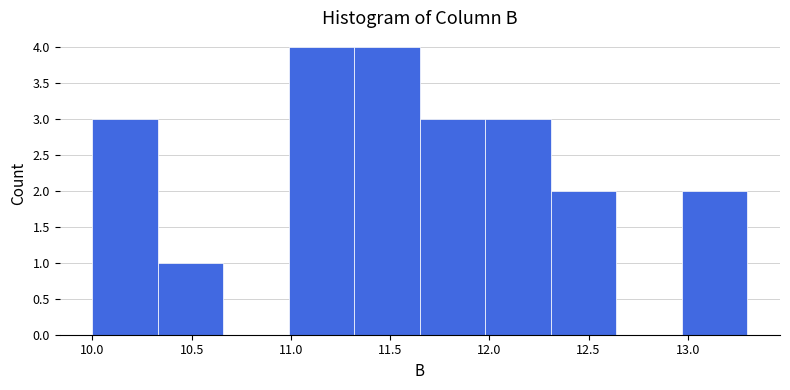

Reading left to right, list every bar in this chart as the range it spans on the x-axis followed by its height. Neither the bar edges nor the heights are printed on the chart, so give them approximately, as read against the axes.

10.00 to 10.33: 3
10.33 to 10.66: 1
10.66 to 10.99: 0
10.99 to 11.32: 4
11.32 to 11.65: 4
11.65 to 11.98: 3
11.98 to 12.31: 3
12.31 to 12.64: 2
12.64 to 12.97: 0
12.97 to 13.30: 2